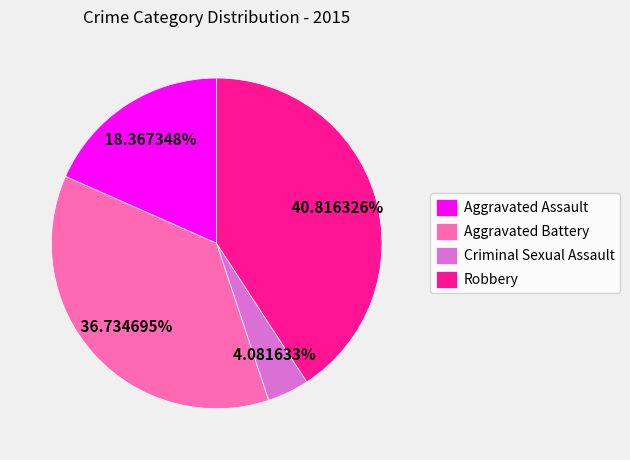

Does Criminal Sexual Assault represent more than half of the total?

No